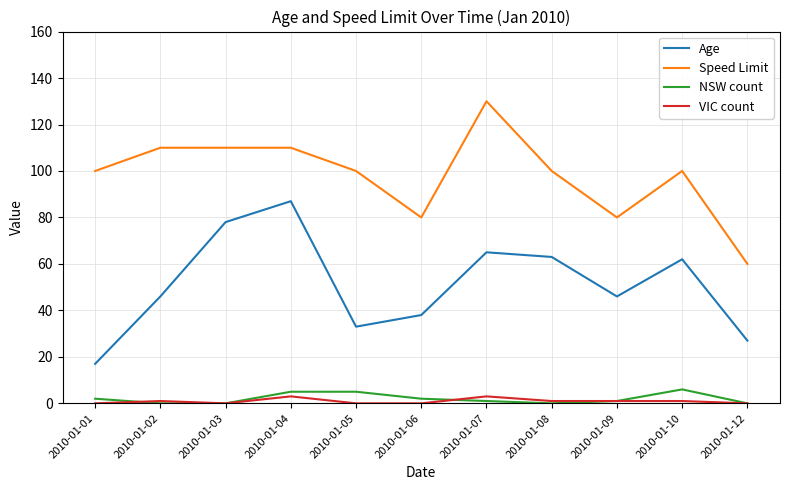

How many series are shown in this chart?

4